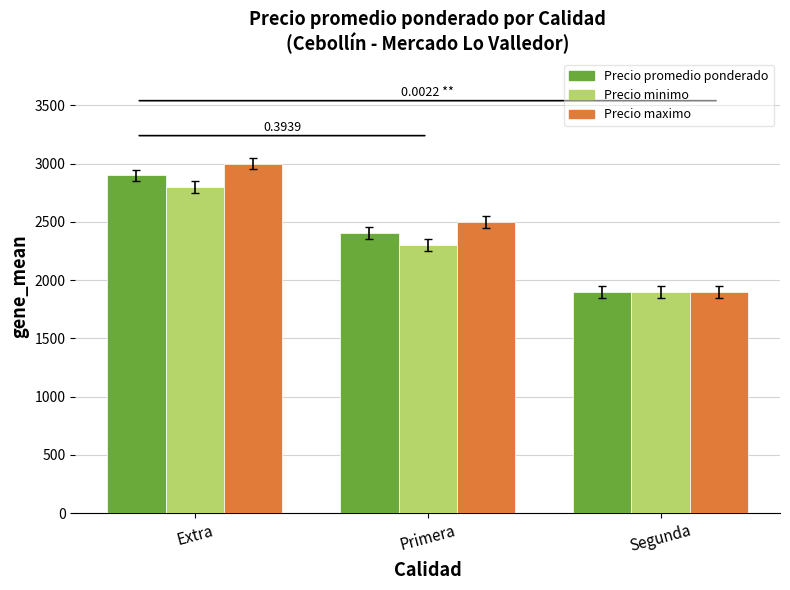

What is the minimum value for Precio maximo?

1900